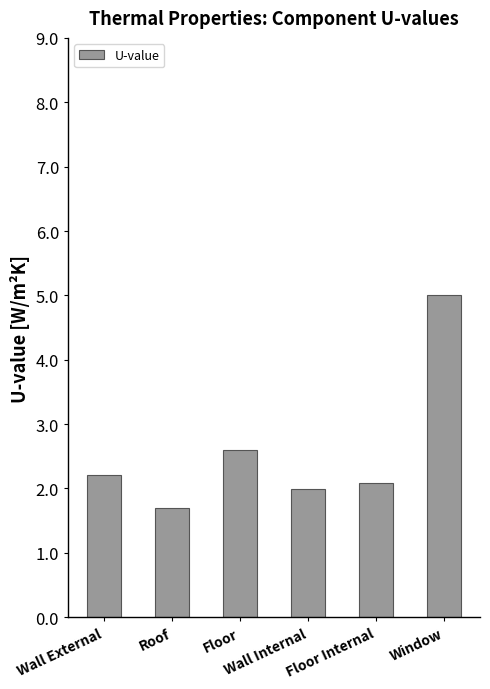

The chart shows a value of 1.7 at Roof. True or false?

True